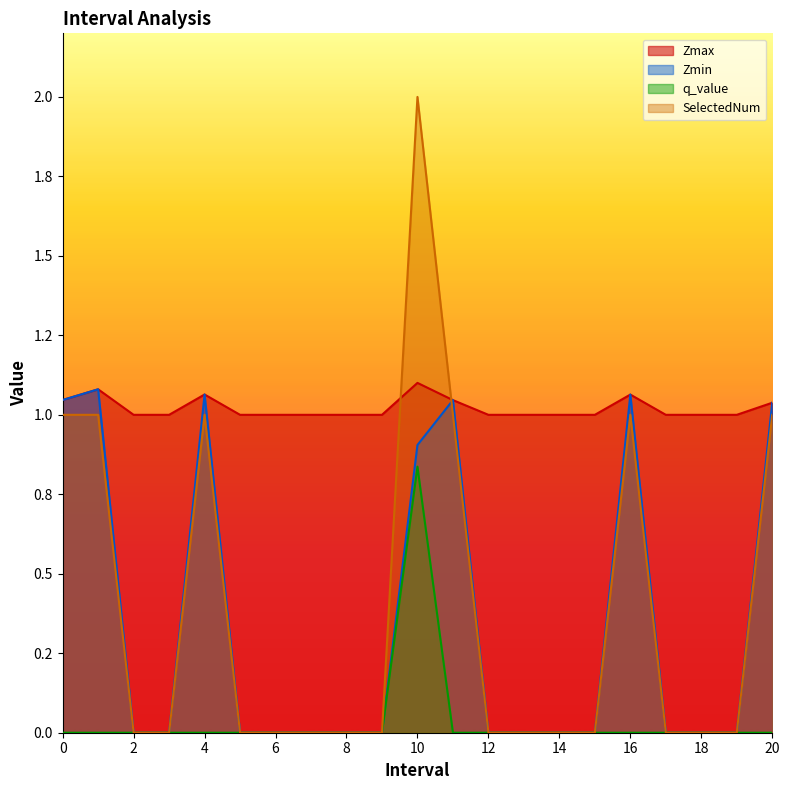

True or false: Zmax has more than 1 interior local peaks.

True